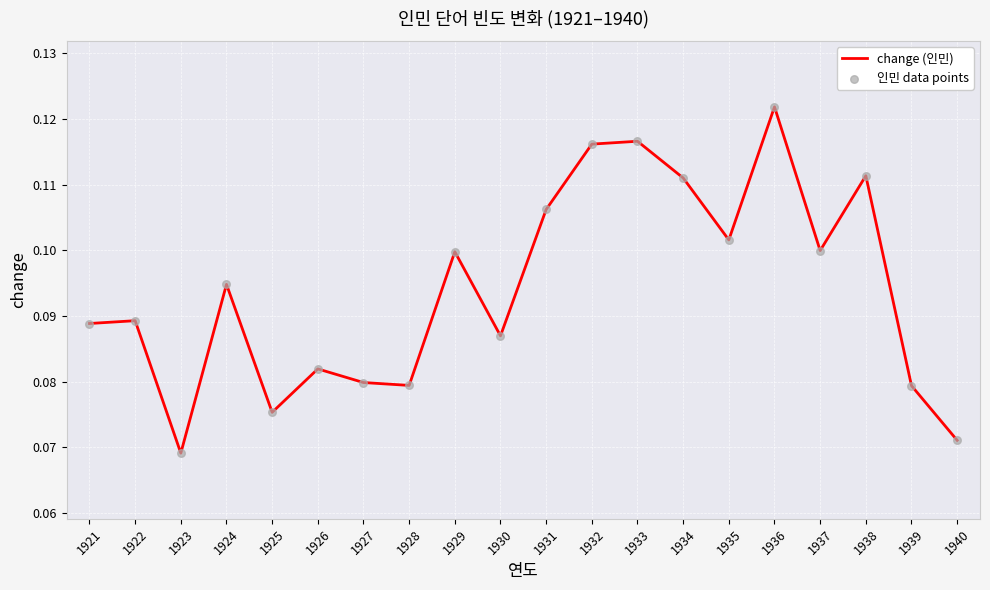

Between 1939 and 1921, which is larger?

1921